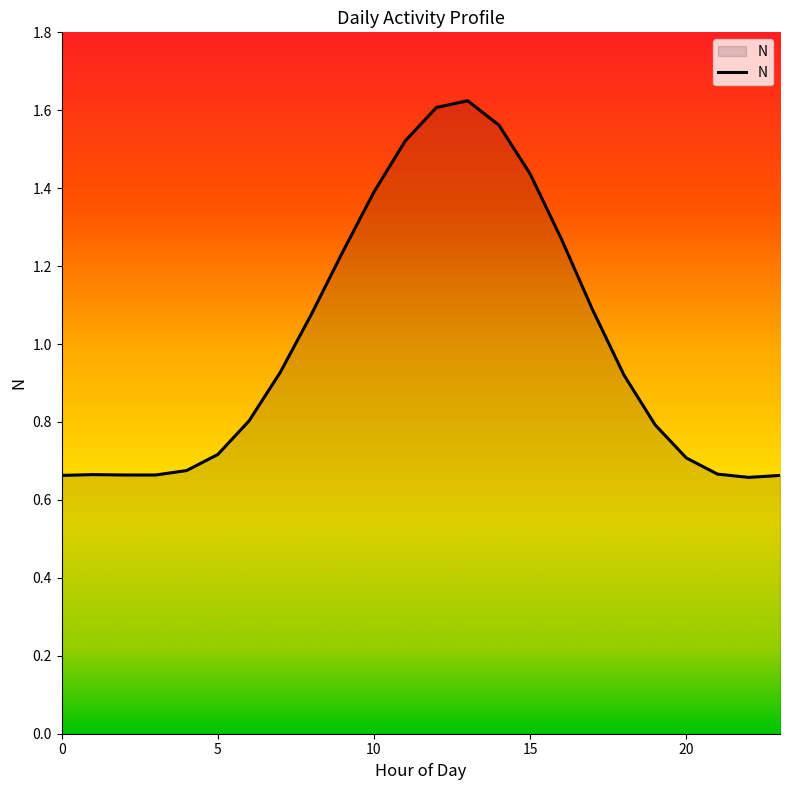

Rank the categories by value from highest to lowest.

13, 12, 14, 11, 15, 10, 16, 9, 17, 8, 7, 18, 6, 19, 5, 20, 4, 21, 1, 2, 3, 0, 23, 22